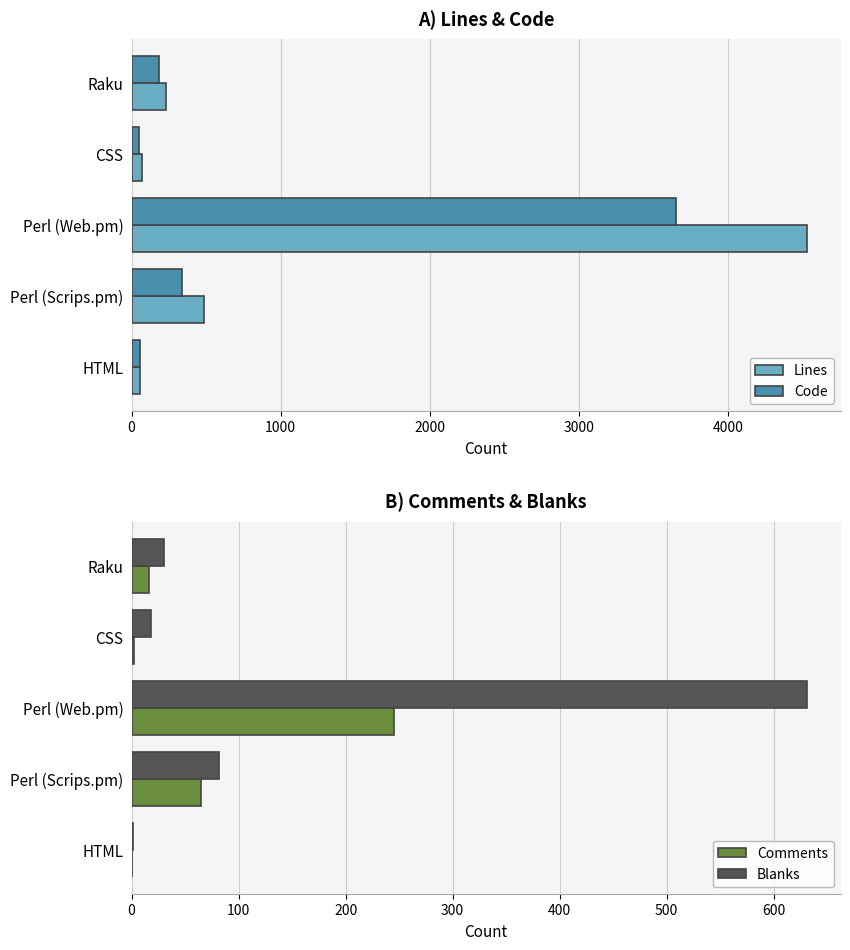

How many values in the Lines series exceed 230?

2